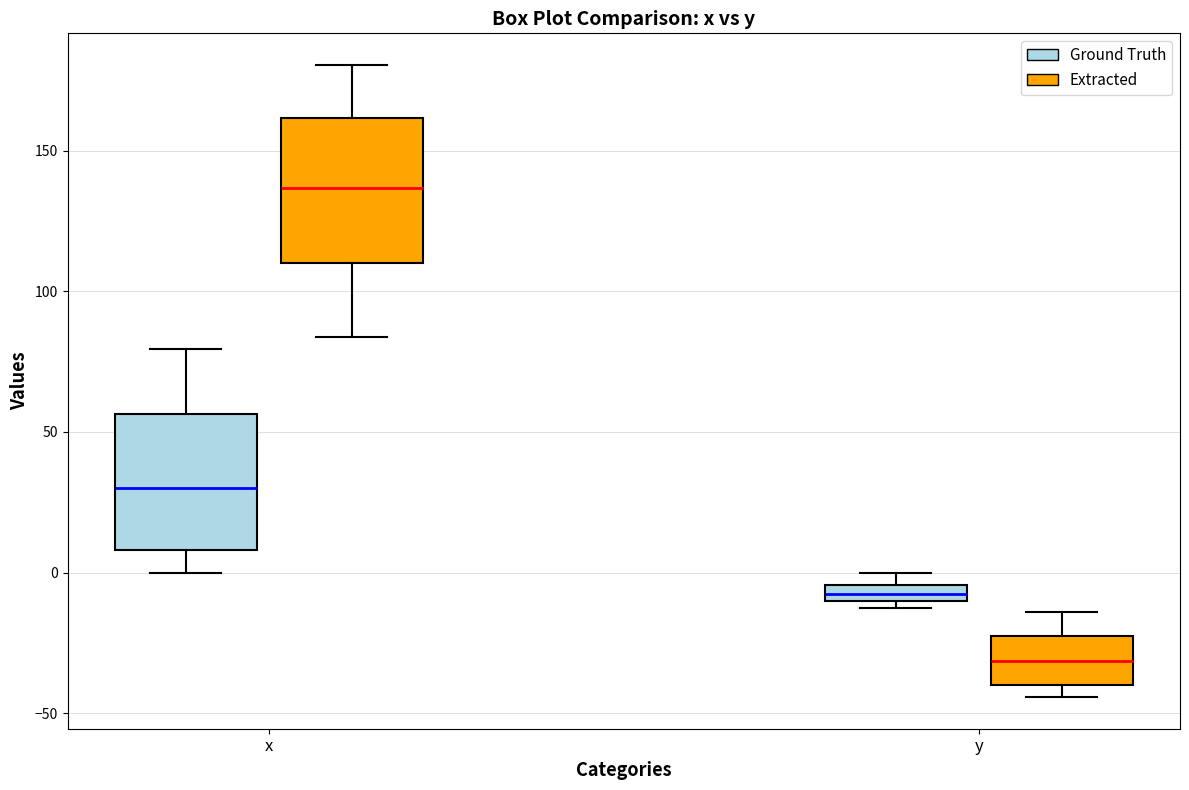

Which box's median line is the highest?

x (Extracted)